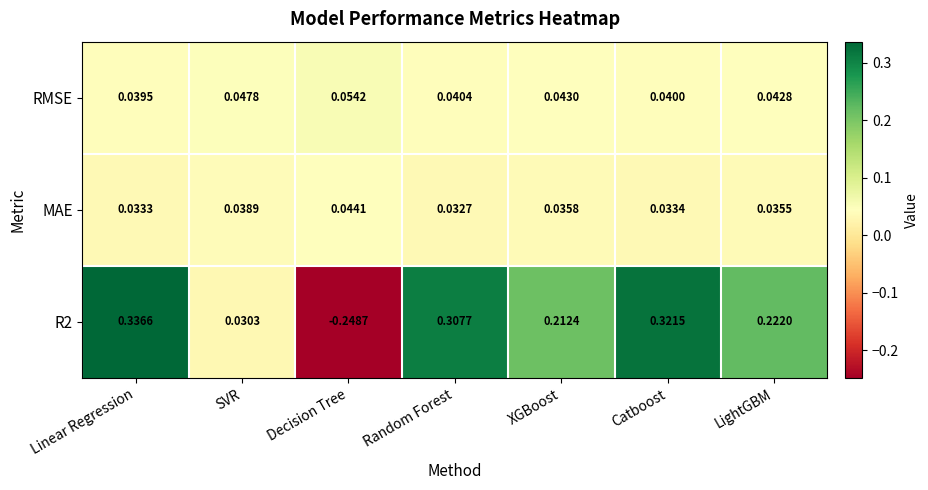

At SVR, list the series in order from largest to smallest.

RMSE, MAE, R2